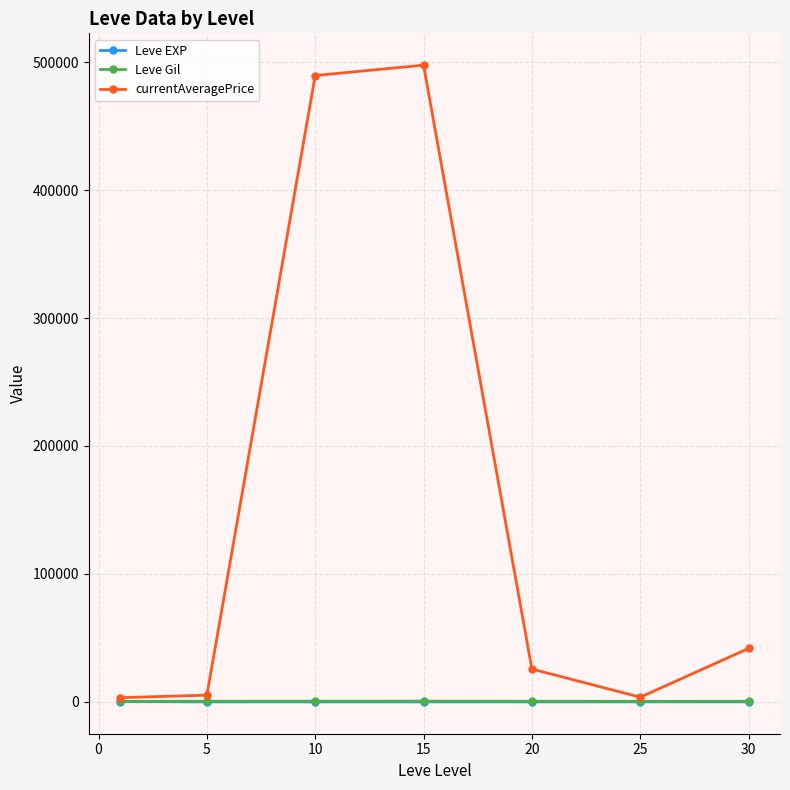

How many lines are shown in the chart?

3